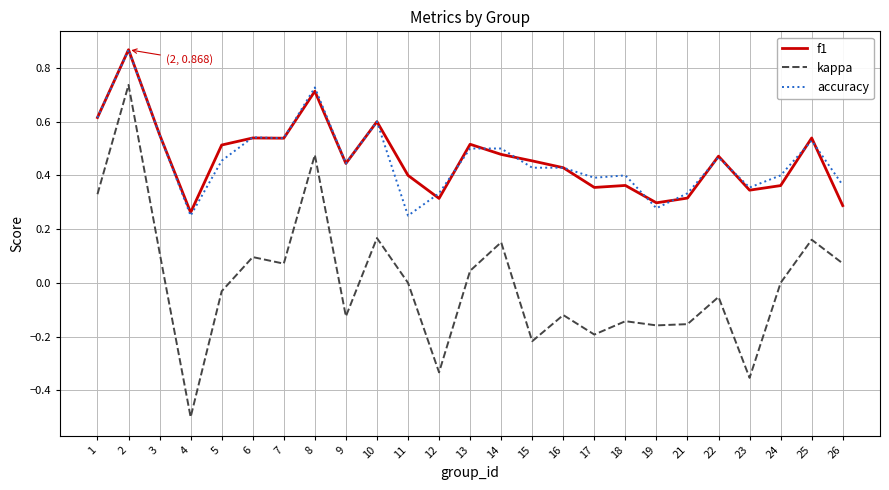

Which series has the widest spread of values?

kappa